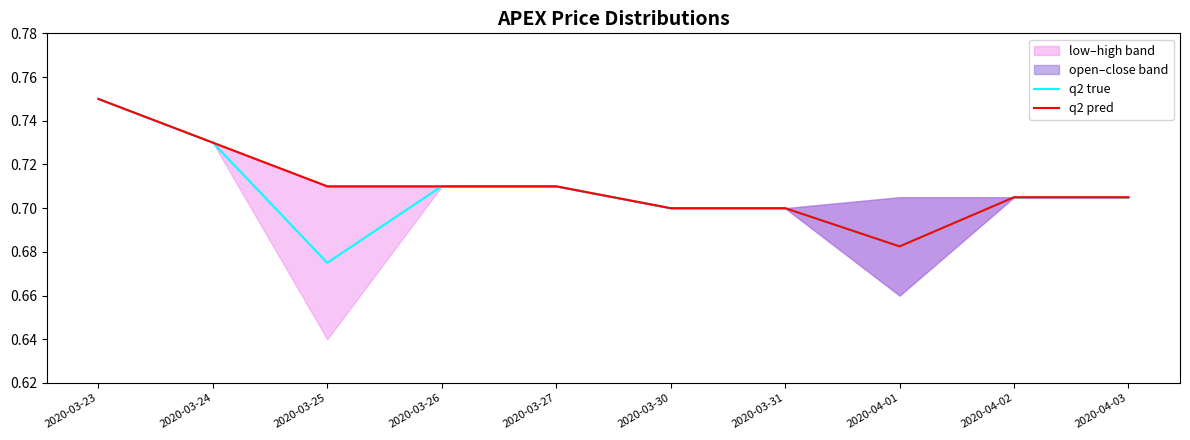

What is the difference between the maximum and second lowest values in the q2 pred series?

0.1